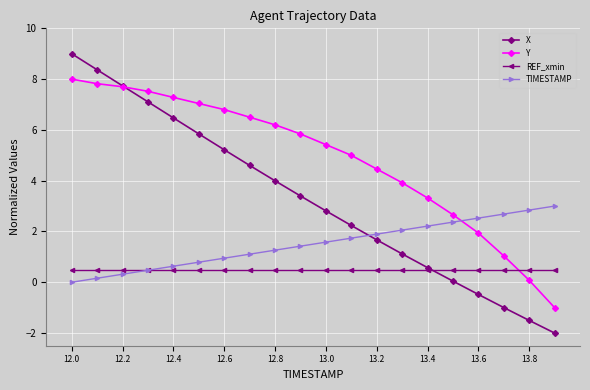

What is the sum of all X values?

65.2